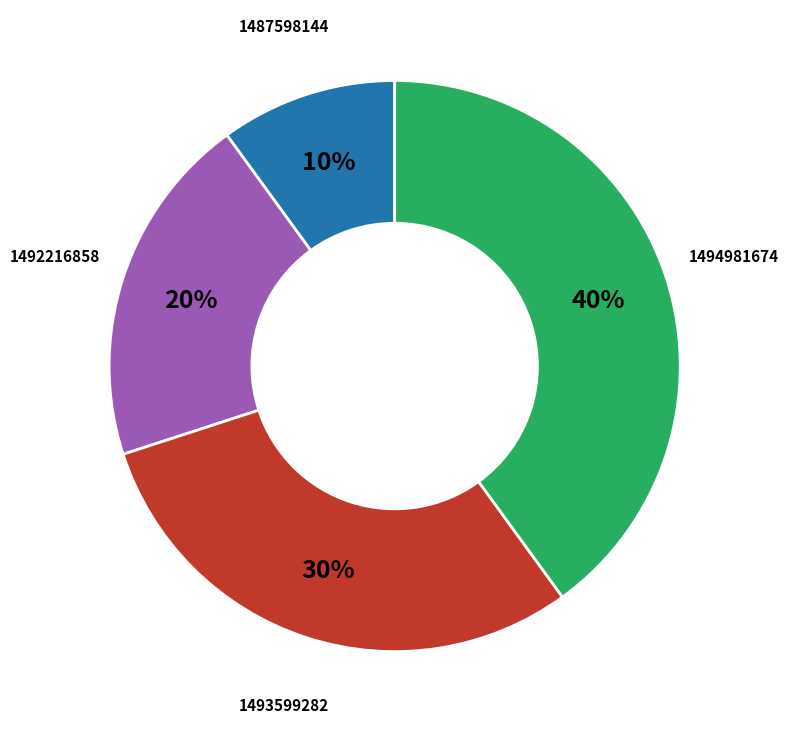

Does any single category account for the majority?

No